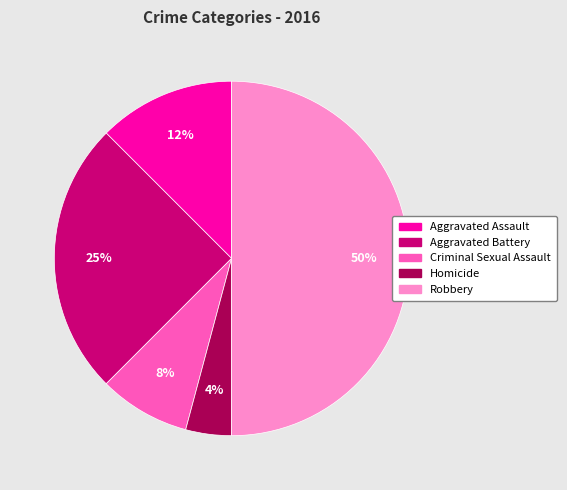

What is the smallest slice in the pie chart?

Homicide